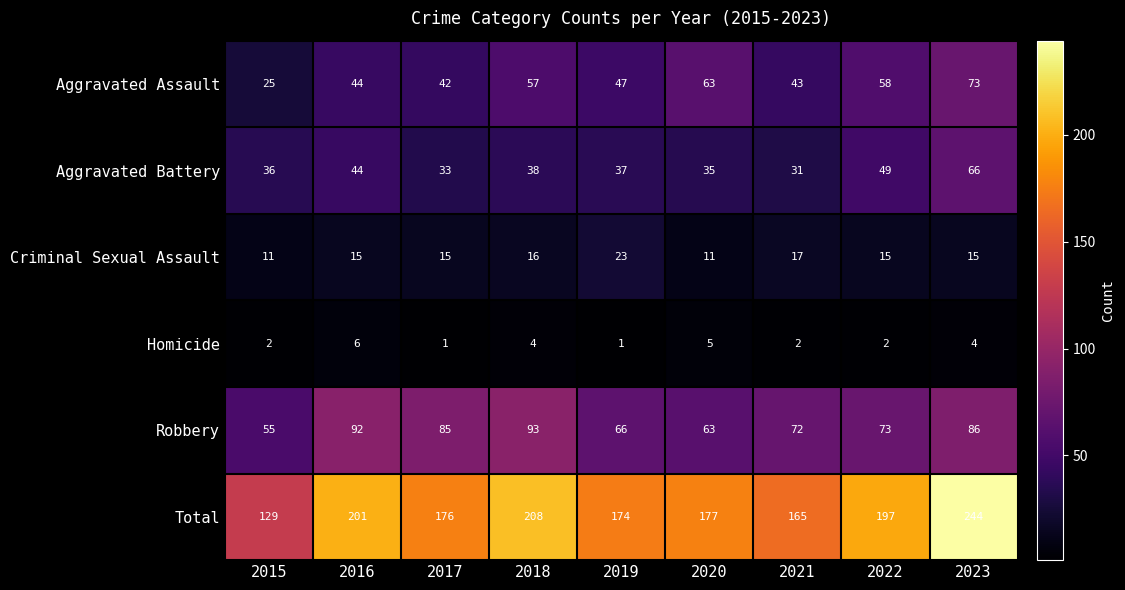

What is the maximum value shown in the chart?

244